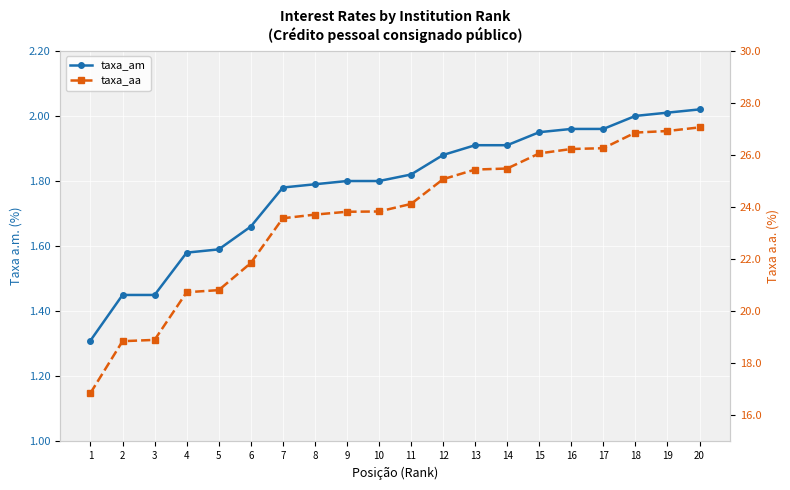

What is the maximum value for taxa_aa?

27.1